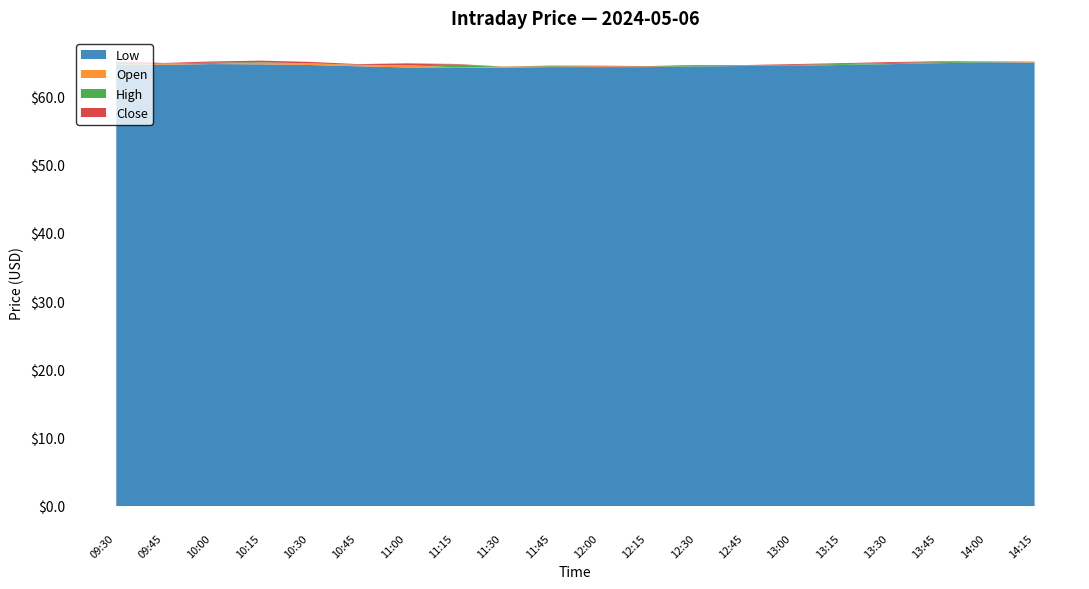

Reading left to right, extract all data points from this chart.

Open: 09:30=64.8	09:45=64.9	10:00=64.9	10:15=65.1	10:30=65.0	10:45=64.7	11:00=64.7	11:15=64.4	11:30=64.5	11:45=64.5	12:00=64.5	12:15=64.4	12:30=64.5	12:45=64.6	13:00=64.6	13:15=64.7	13:30=64.8	13:45=65.0	14:00=65.1	14:15=65.2
High: 09:30=65.1	09:45=65.0	10:00=65.1	10:15=65.1	10:30=65.0	10:45=64.8	11:00=64.7	11:15=64.8	11:30=64.5	11:45=64.5	12:00=64.5	12:15=64.5	12:30=64.6	12:45=64.7	13:00=64.7	13:15=64.9	13:30=65.0	13:45=65.1	14:00=65.2	14:15=65.2
Low: 09:30=64.8	09:45=64.8	10:00=64.9	10:15=64.8	10:30=64.7	10:45=64.5	11:00=64.4	11:15=64.4	11:30=64.3	11:45=64.4	12:00=64.4	12:15=64.4	12:30=64.5	12:45=64.6	13:00=64.6	13:15=64.7	13:30=64.8	13:45=65.0	14:00=65.1	14:15=65.1
Close: 09:30=64.9	09:45=64.9	10:00=65.1	10:15=64.8	10:30=64.7	10:45=64.7	11:00=64.4	11:15=64.5	11:30=64.5	11:45=64.5	12:00=64.4	12:15=64.5	12:30=64.6	12:45=64.6	13:00=64.7	13:15=64.9	13:30=65.0	13:45=65.1	14:00=65.2	14:15=65.1